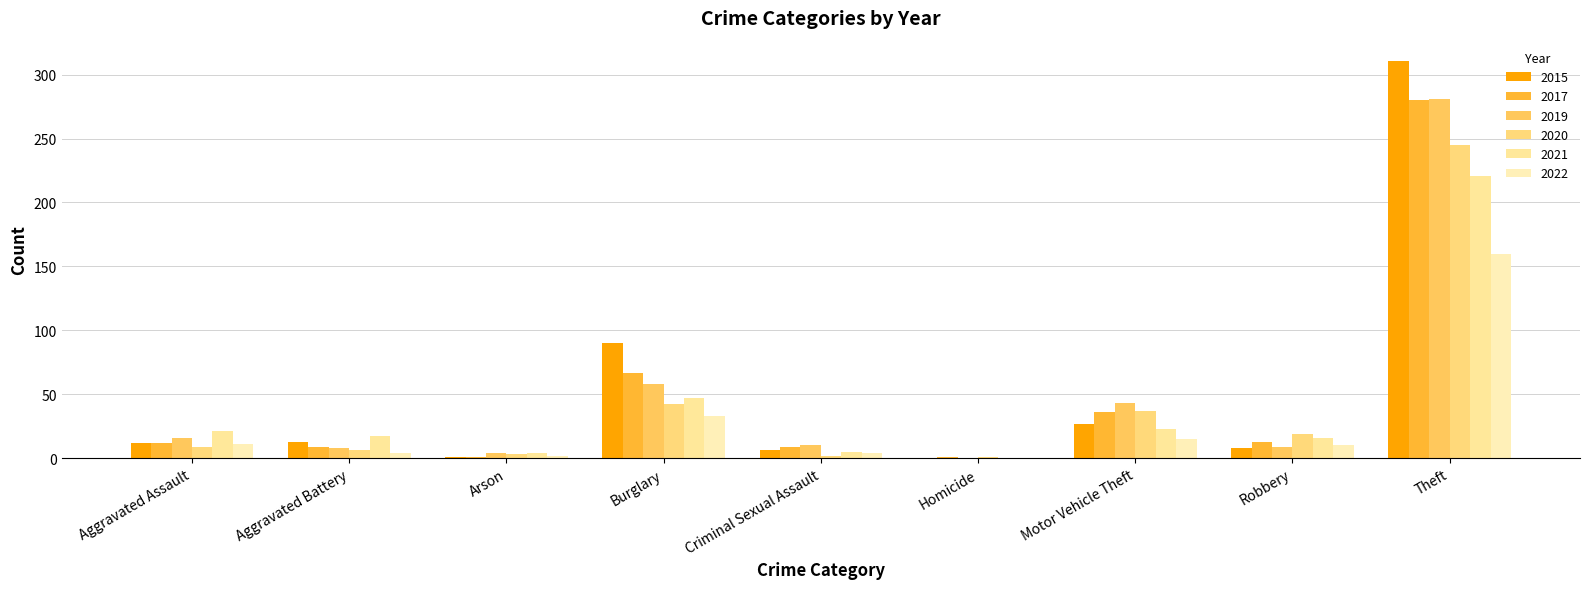

What is the average value of the 2017 series?

48